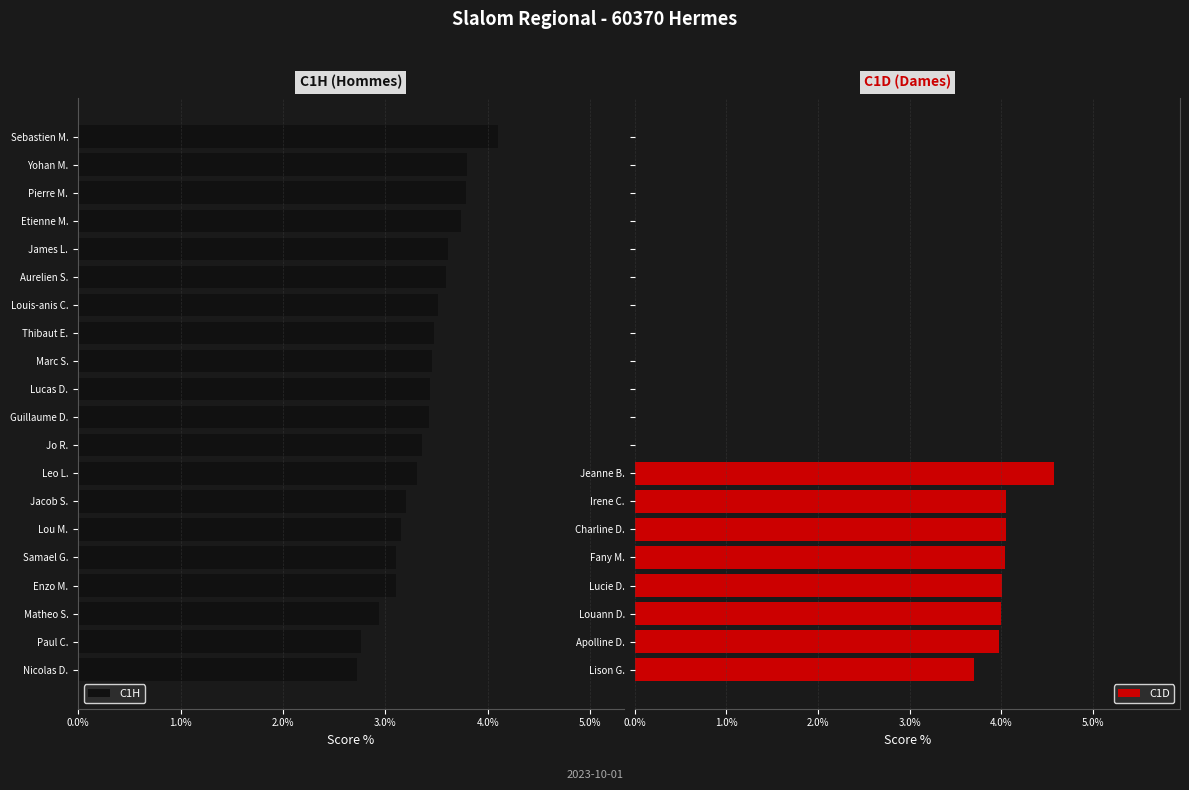

Where is C1D nearest to the value 2?

Lison G.